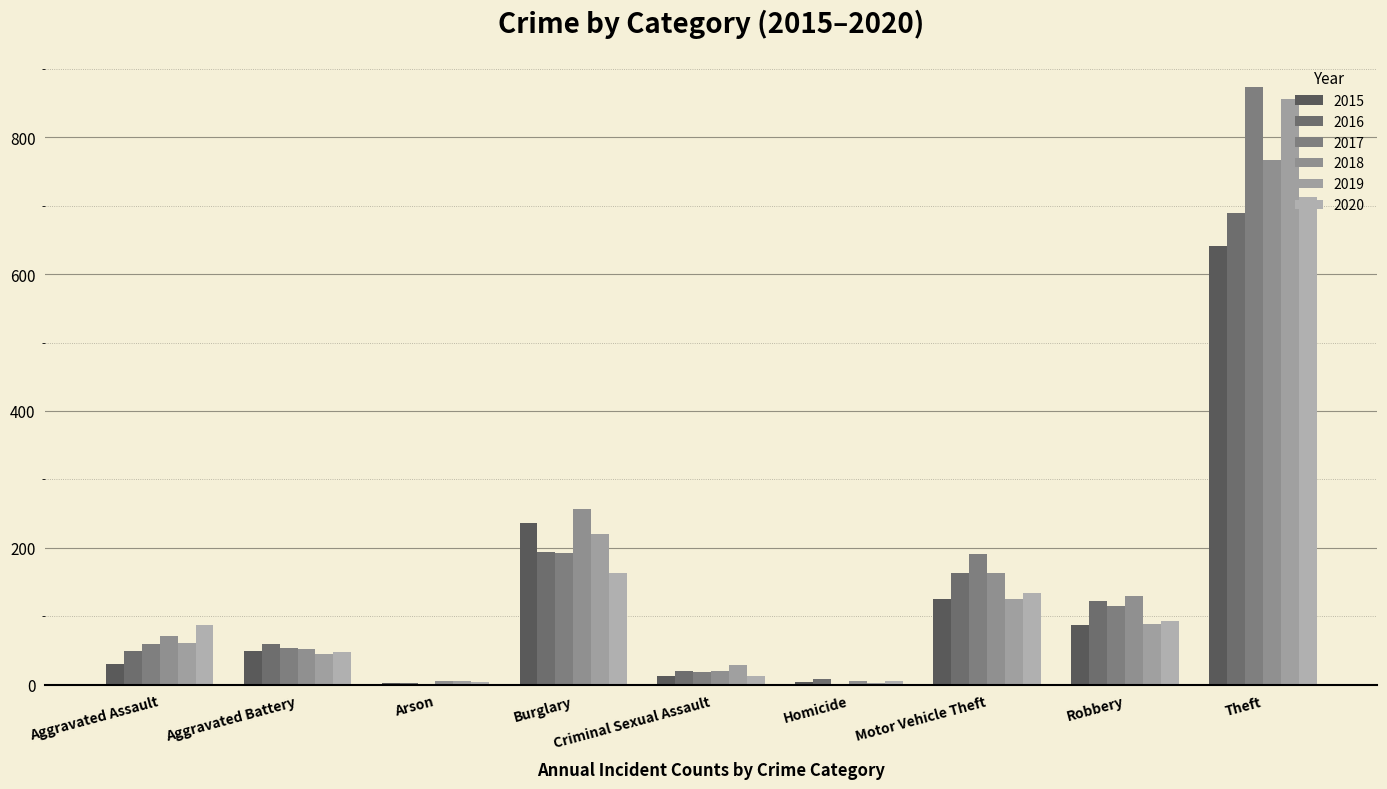

How many groups of bars are there?

9